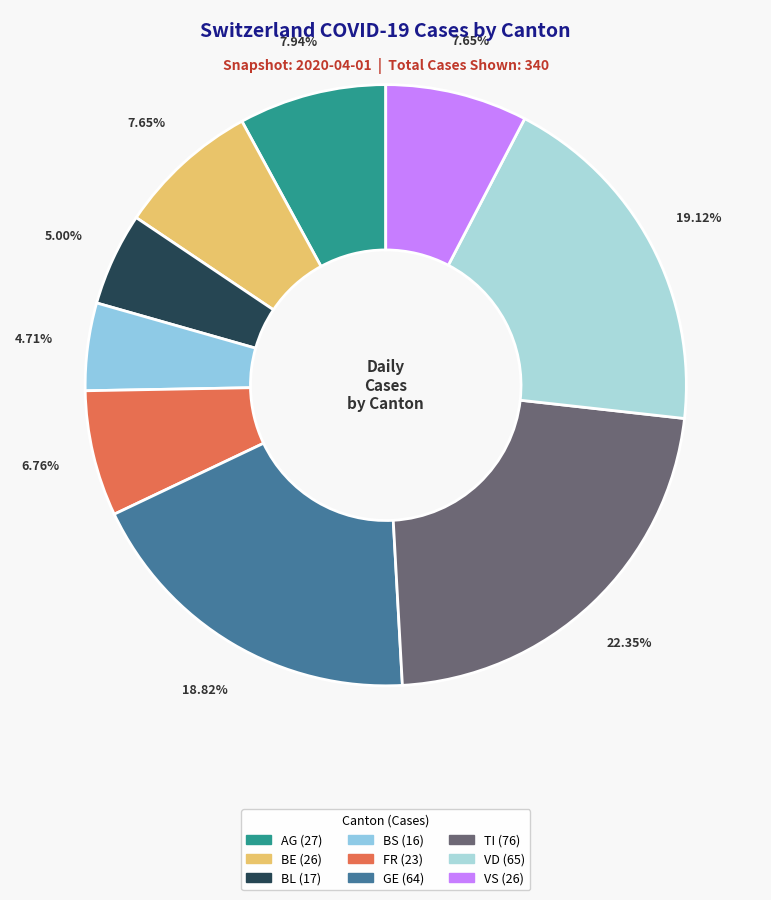

Count the number of slices in the pie.

9